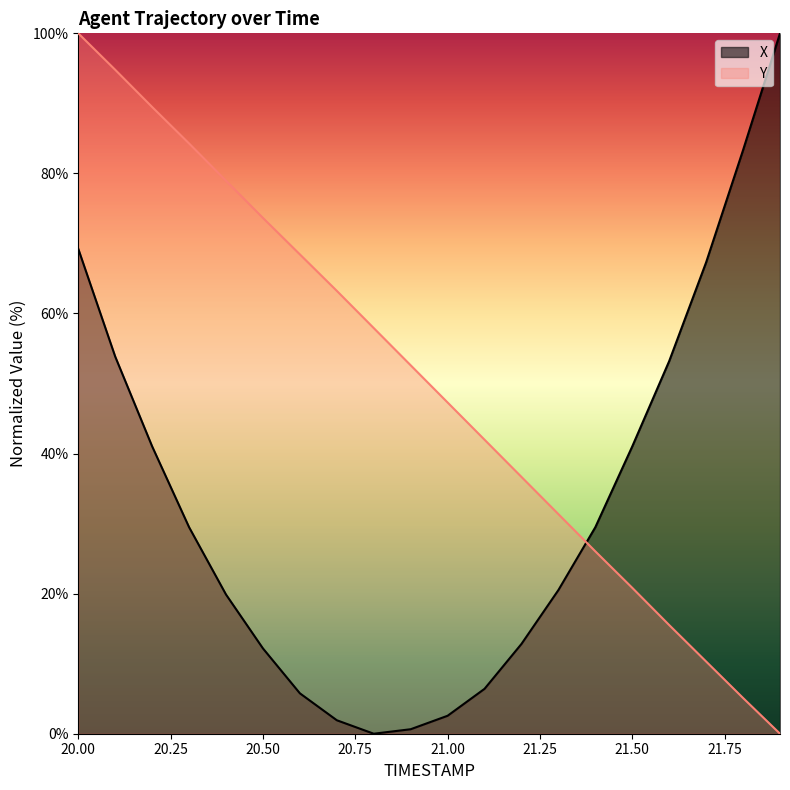

List the series in order of their overall mean, lowest first.

X, Y